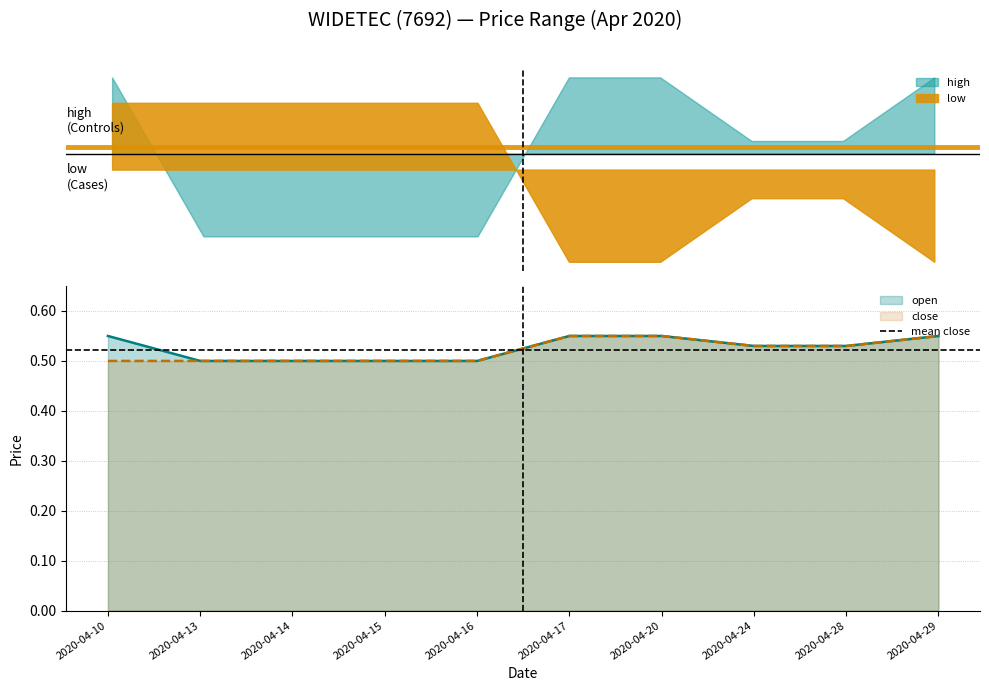

At which label does open reach its peak?

2020-04-10